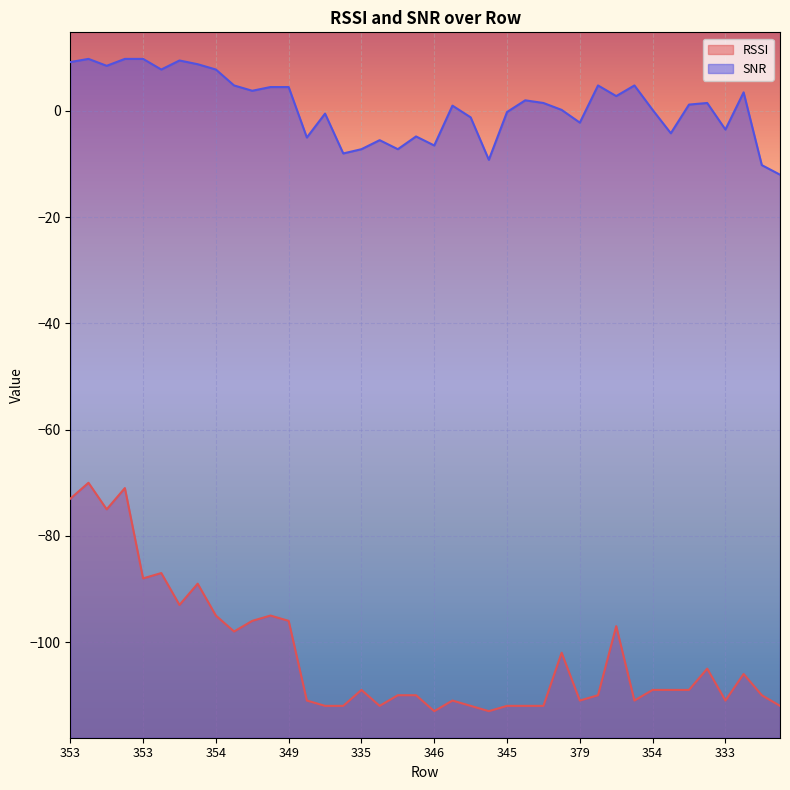

Where is SNR nearest to the value -1?

346